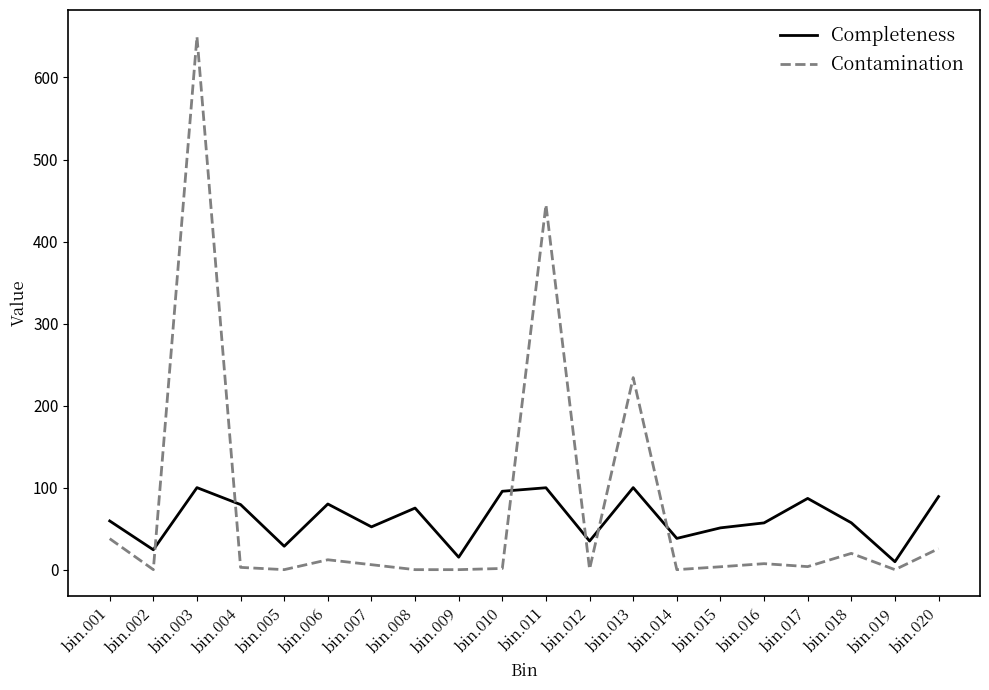

Which series has the widest spread of values?

Contamination